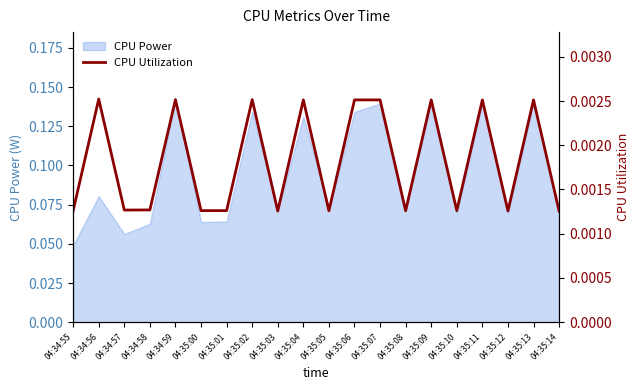

Between 04:35:12 and 04:35:14, which is larger?

04:35:12